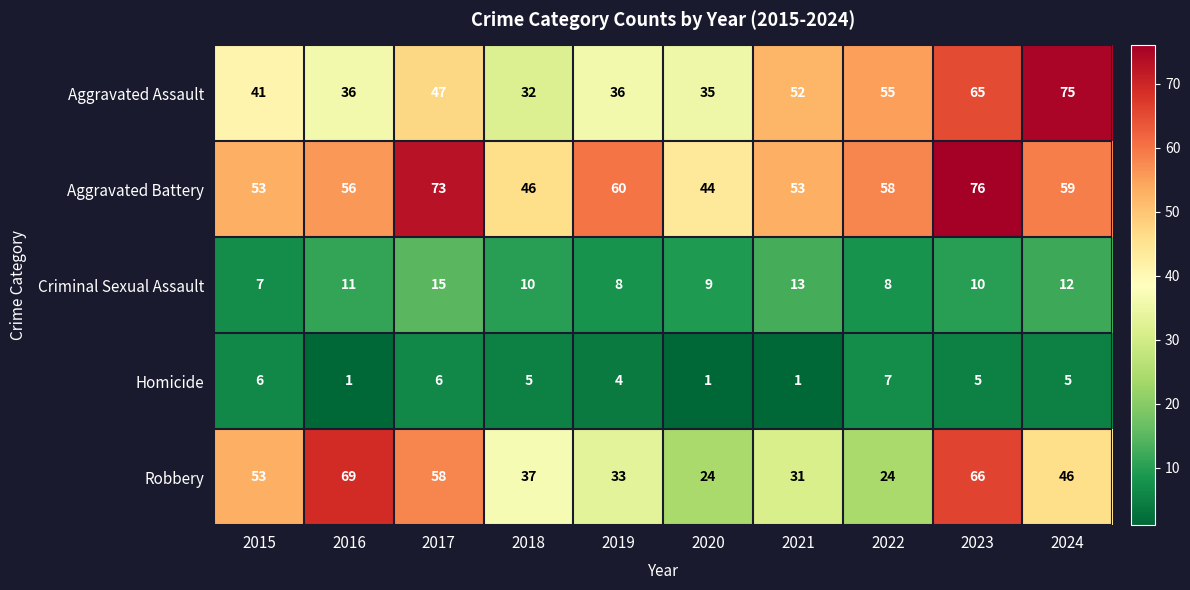

Which series changed the most between 2016 and 2024?

Aggravated Assault